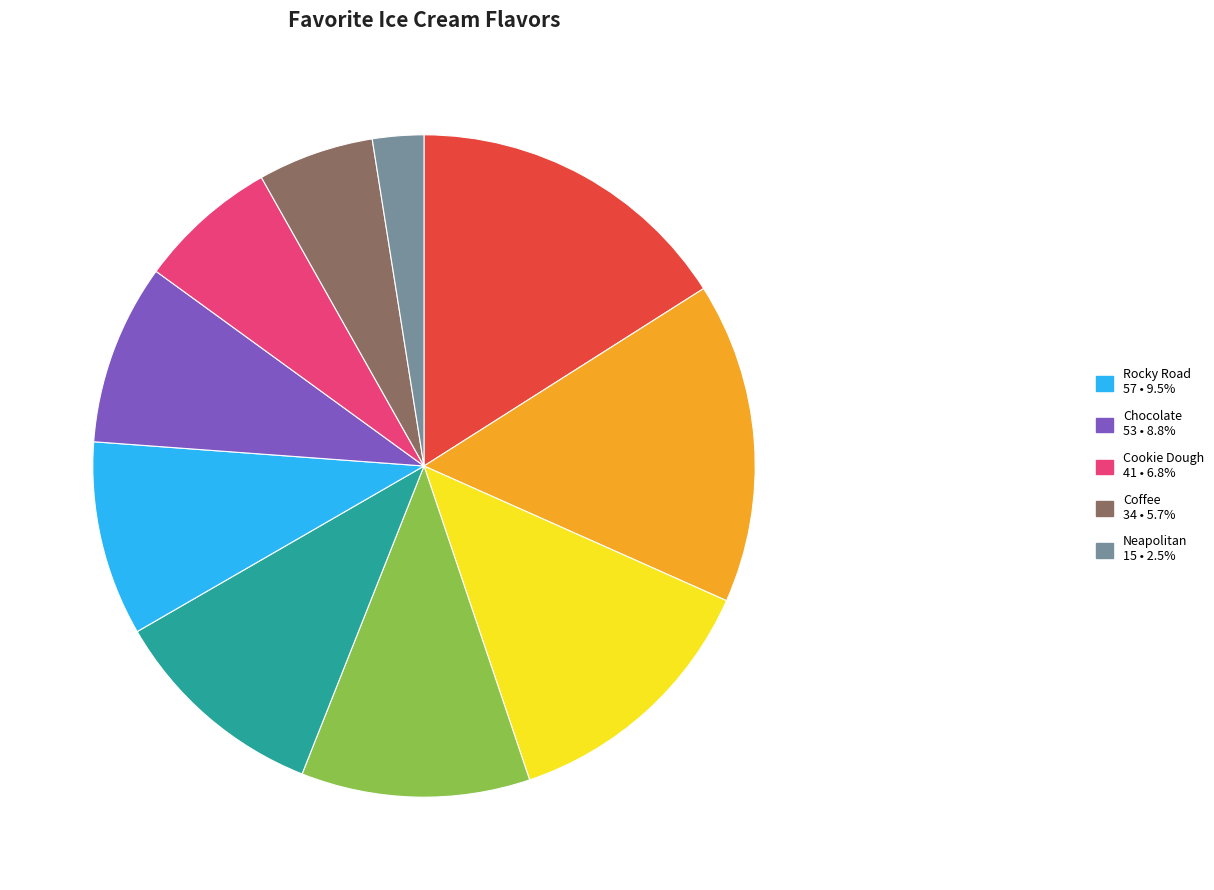

Is there any slice that represents more than half of the pie?

No